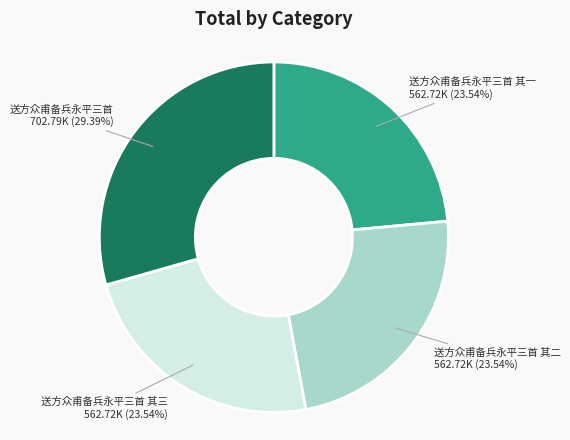

Does any single category account for the majority?

No